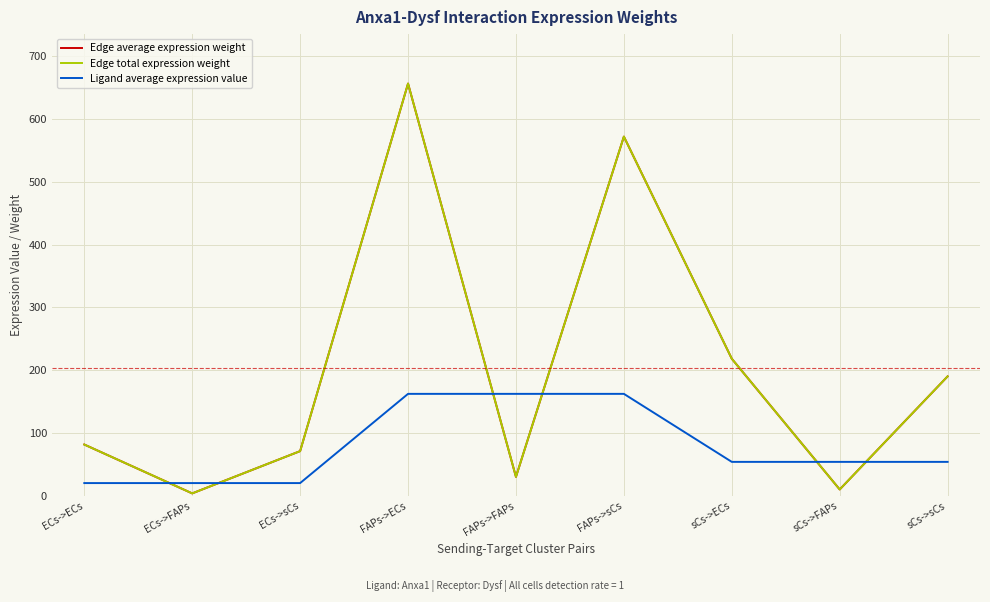

Does the chart display data point markers on the line(s)?

No